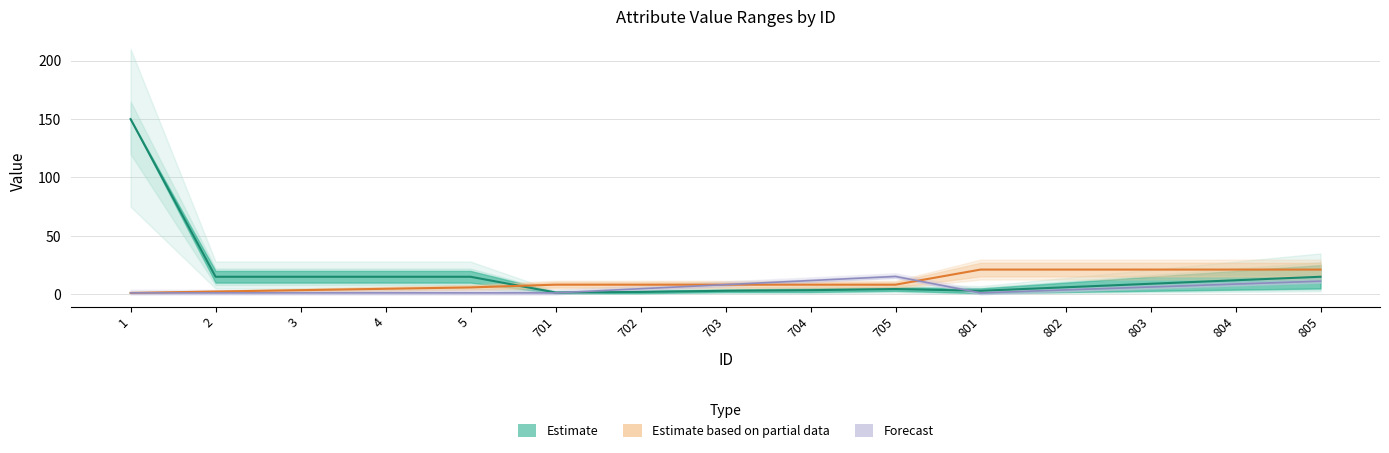

Is this an area chart (filled region under the line)?

No